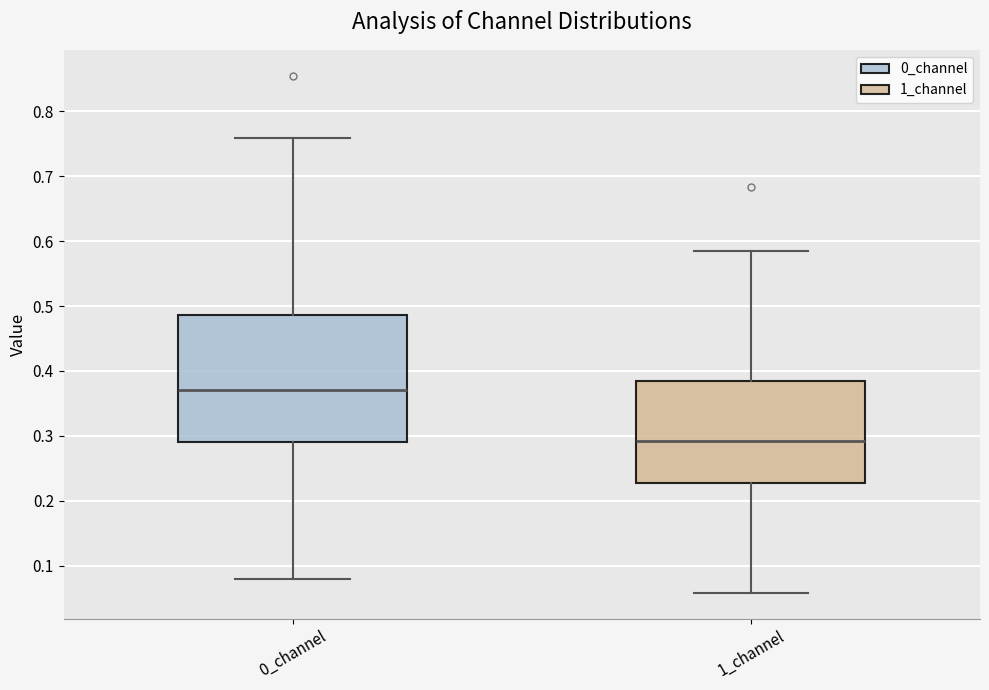

Reading left to right, transcribe this box plot: for each box, give where its median line is, the range the box spans, and where its two whiskers end, as read against the y-axis. The values are not printed on the chart, so give them approximately, as read against the axis.

0_channel: median 0.37, box 0.29 to 0.49, whiskers 0.08 to 0.76
1_channel: median 0.29, box 0.23 to 0.38, whiskers 0.06 to 0.58